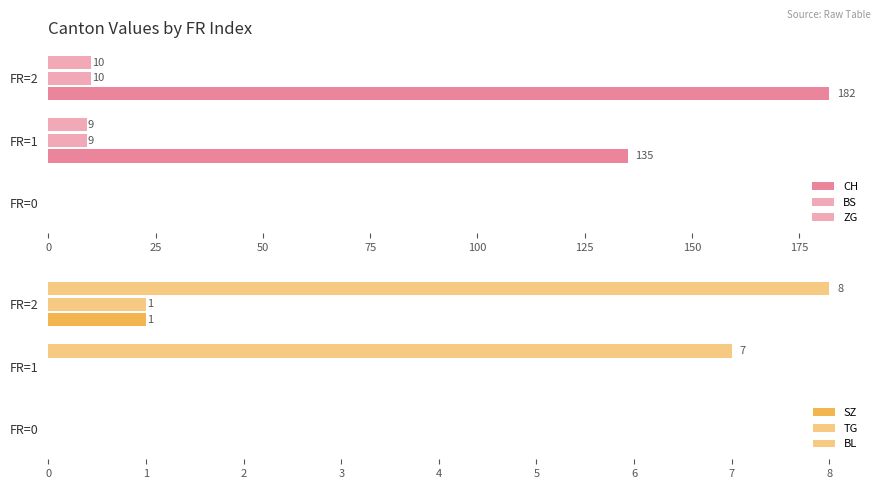

Does the chart contain stacked bars?

No